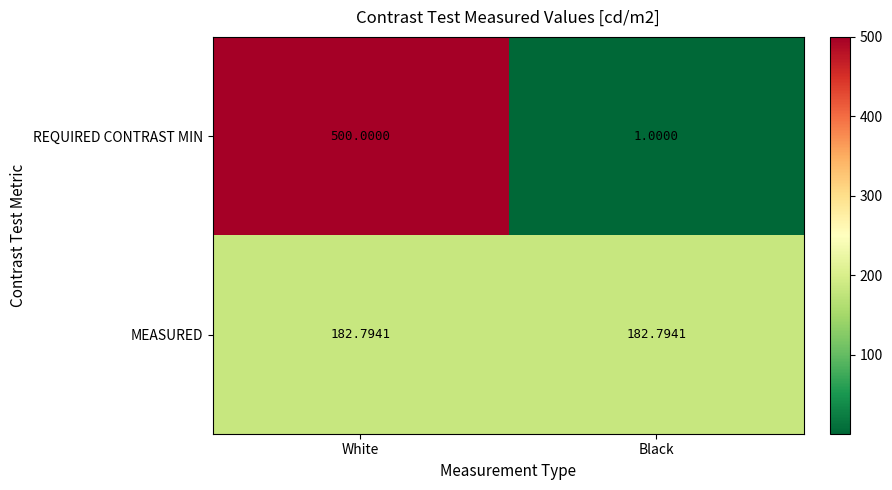

Is the value of MEASURED at White greater than the value of REQUIRED CONTRAST MIN at Black?

Yes